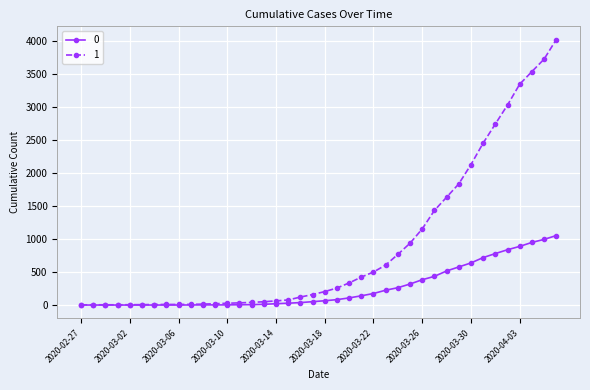

At how many categories does at least one series exceed 2053?

8